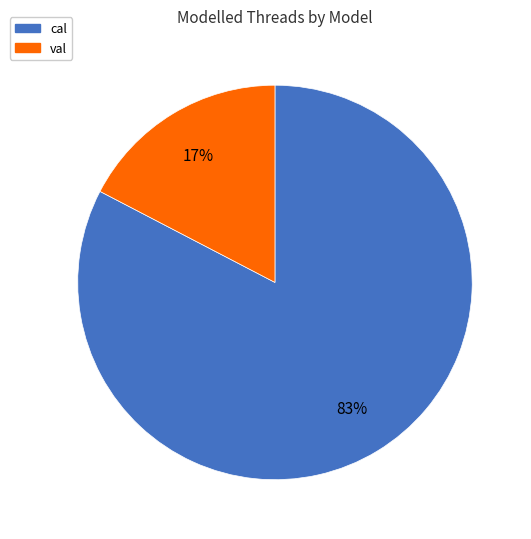

True or false: cal accounts for 70% of the total.

False